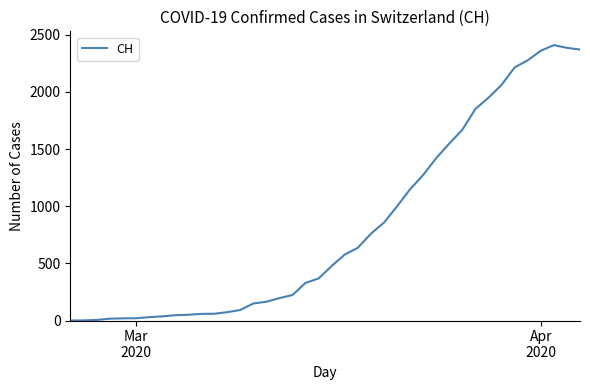

What is the maximum value shown in the chart?

2409